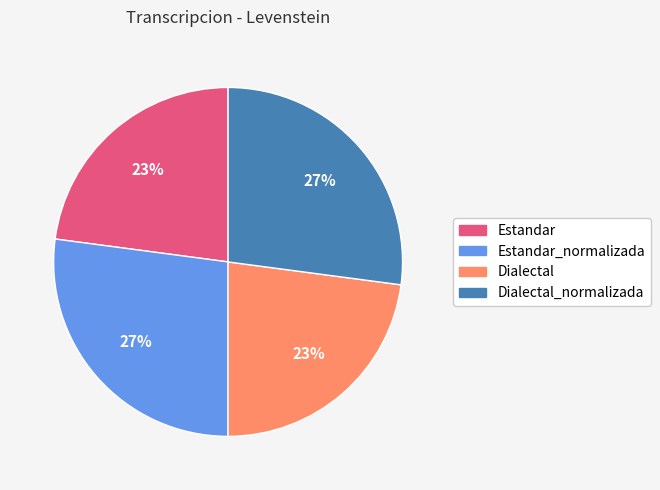

Is it true that Estandar is 23% of the pie?

True